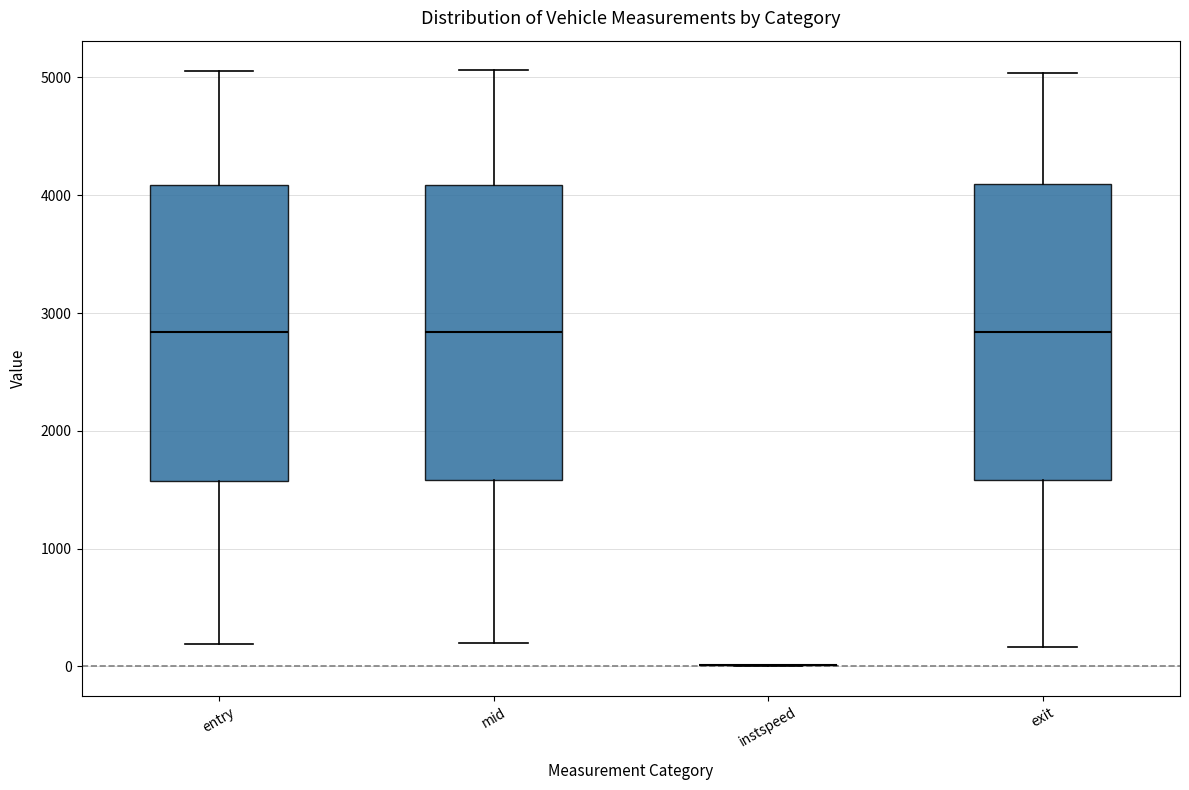

Reading left to right, transcribe this box plot: for each box, give where its median line is, the range the box spans, and where its two whiskers end, as read against the y-axis. The values are not printed on the chart, so give them approximately, as read against the axis.

entry: median 2800, box 1600 to 4100, whiskers 200 to 5100
mid: median 2800, box 1600 to 4100, whiskers 200 to 5100
instspeed: box collapsed to a line at 0, whiskers 0 to 0
exit: median 2800, box 1600 to 4100, whiskers 200 to 5000